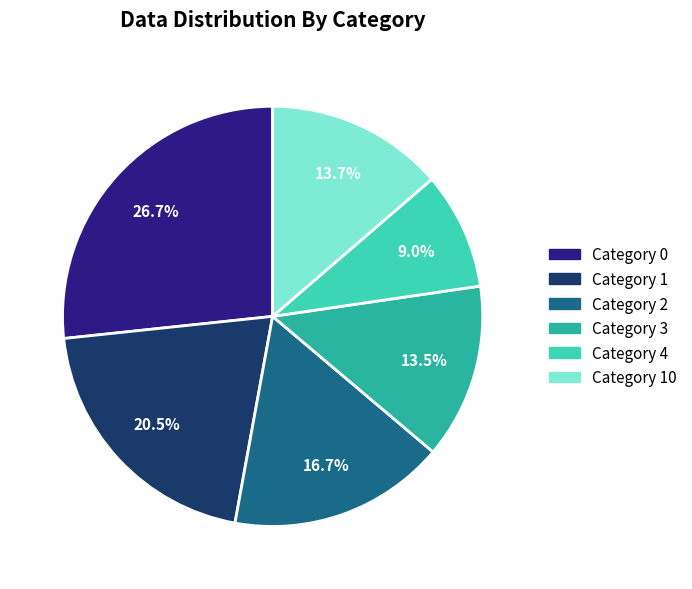

Does Category 0 represent more than half of the total?

No